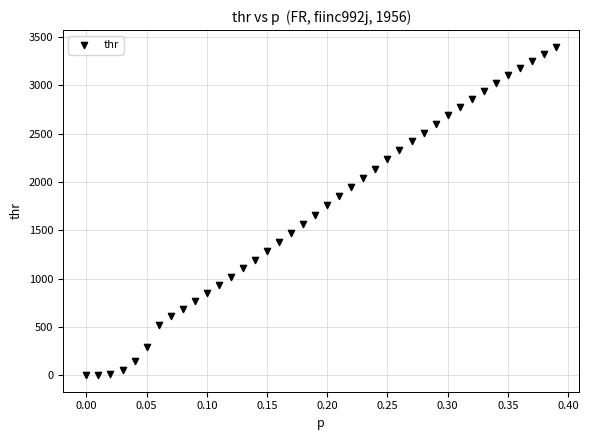

What is the range of Y values (max minus min)?

3401.6